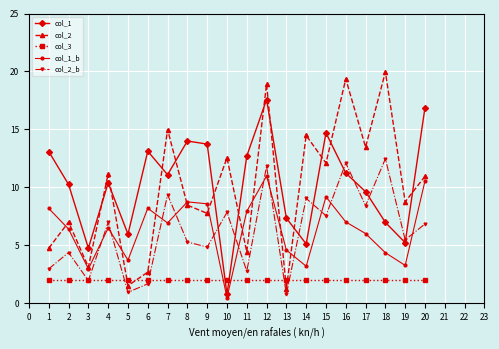

True or false: col_3 and col_2 cross at least once.

True